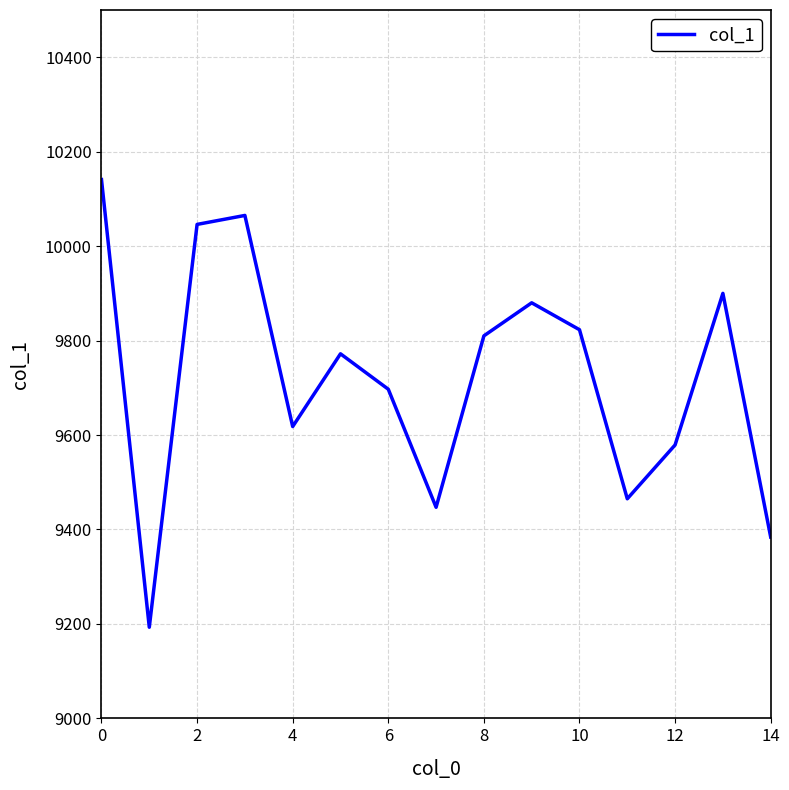

How many interior local valleys (lower than both neighbors) does the data have?

4